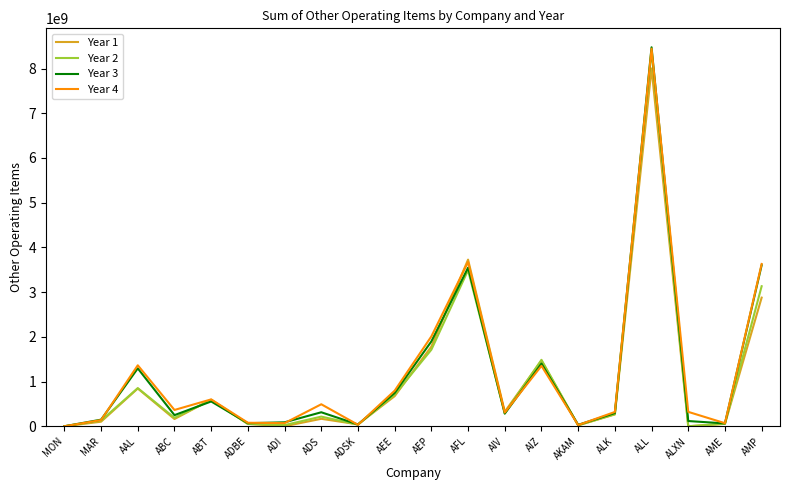

Which series has the largest range (max minus min)?

Year 3